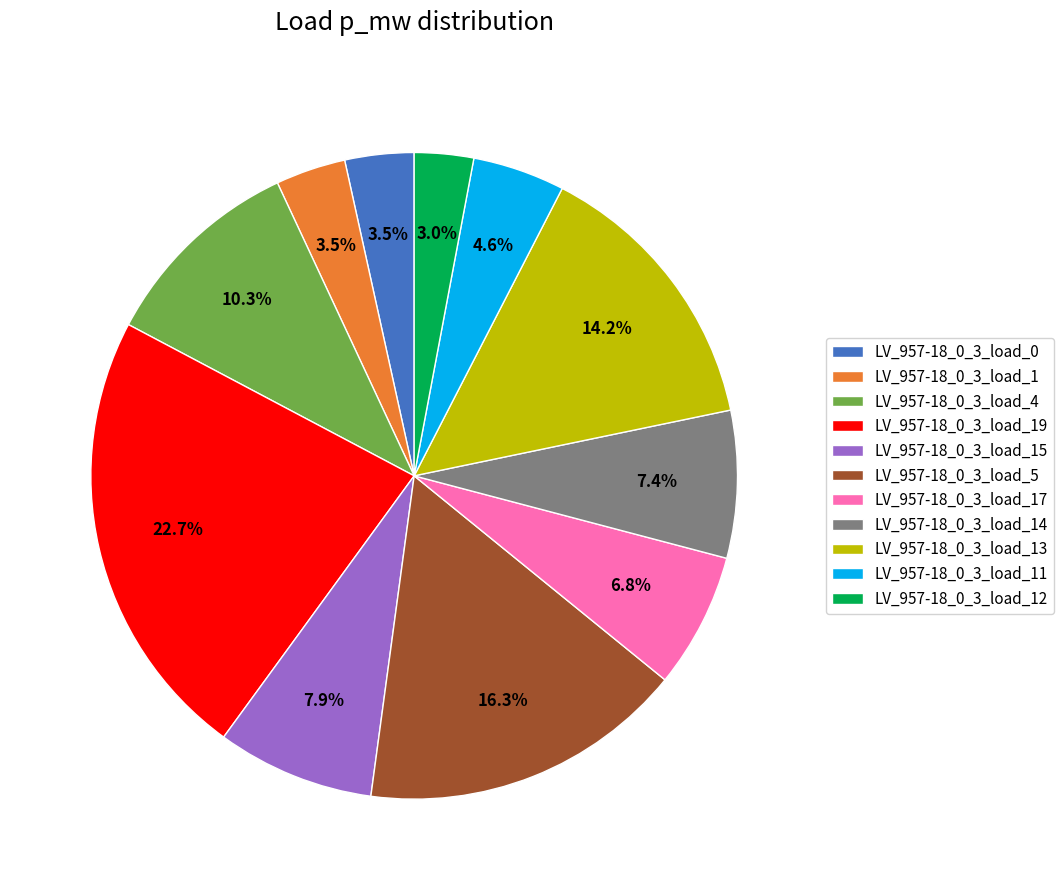

What percentage is the LV_957-18_0_3_load_12 slice, to the nearest percent?

3%